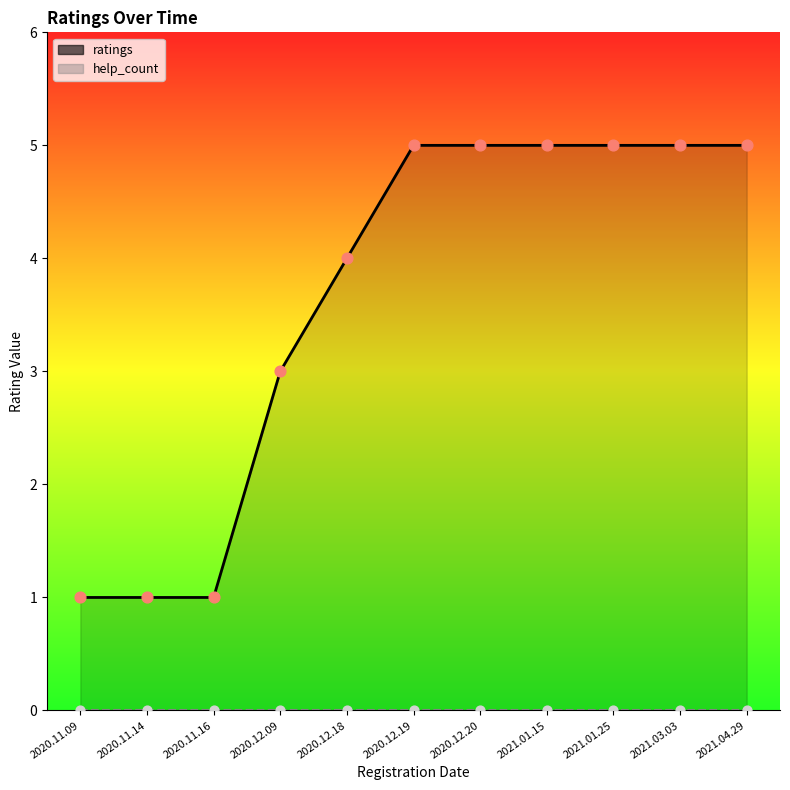

Is the value of help_count at 2021.01.15 greater than the value of ratings at 2021.01.25?

No